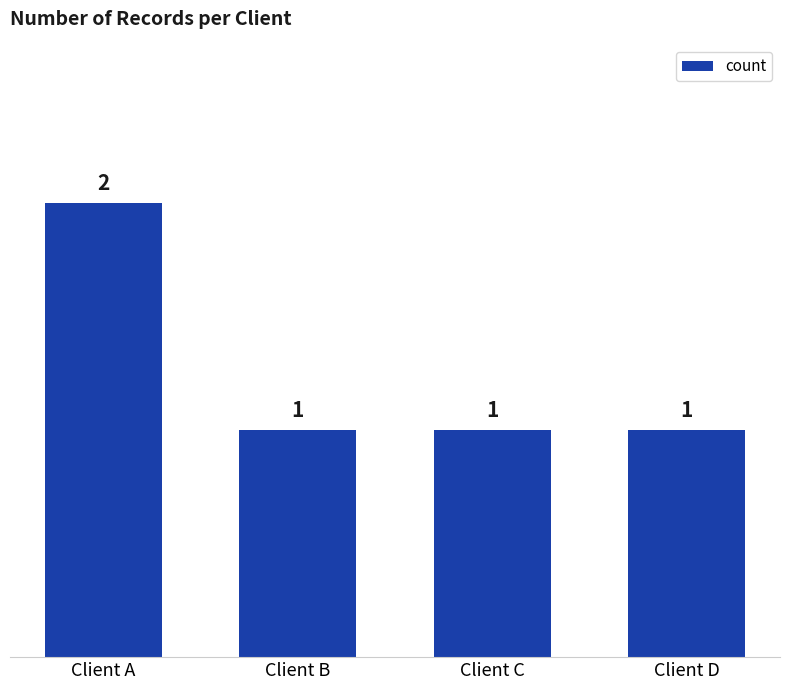

Which category has the highest value across all series?

Client A